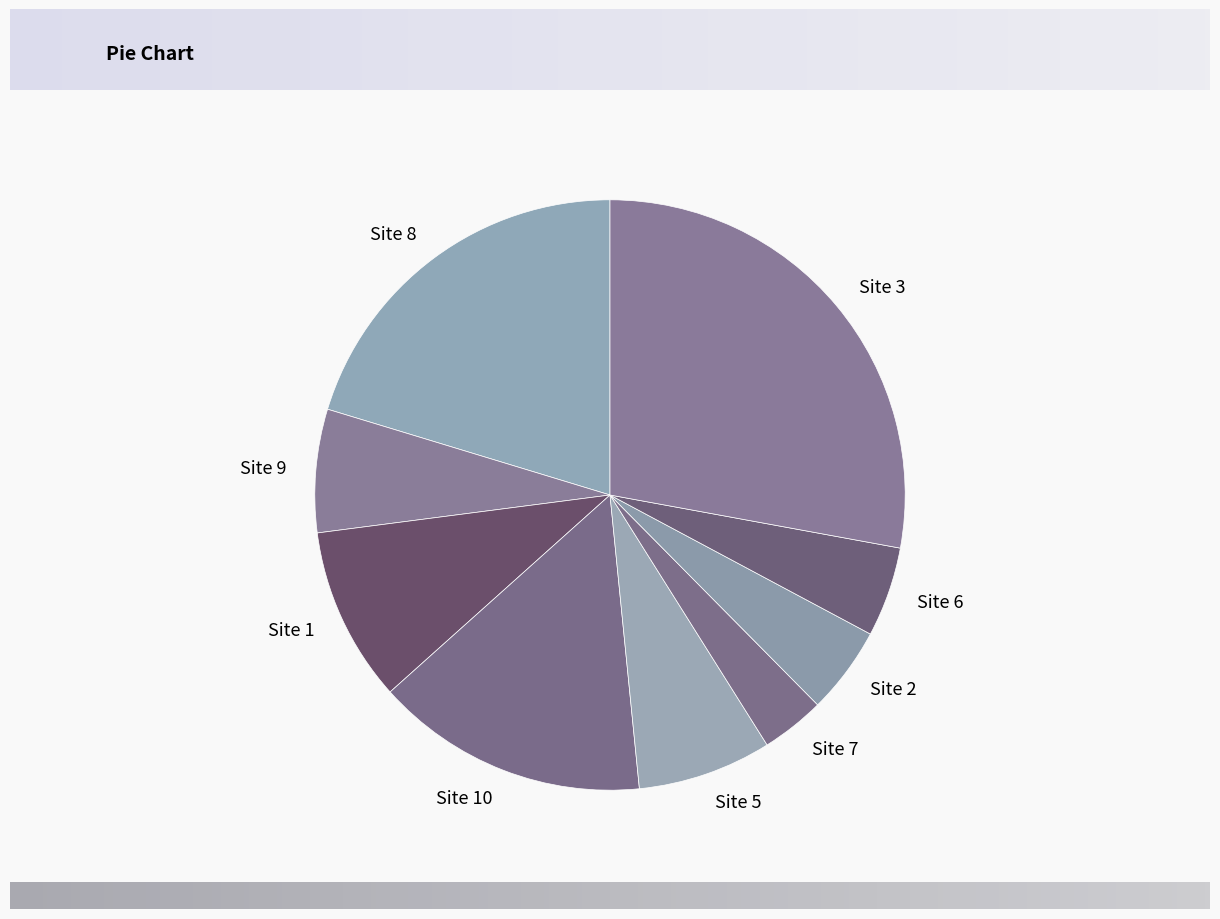

Approximately how many times larger is the value at Site 5 compared to Site 6?

1.5